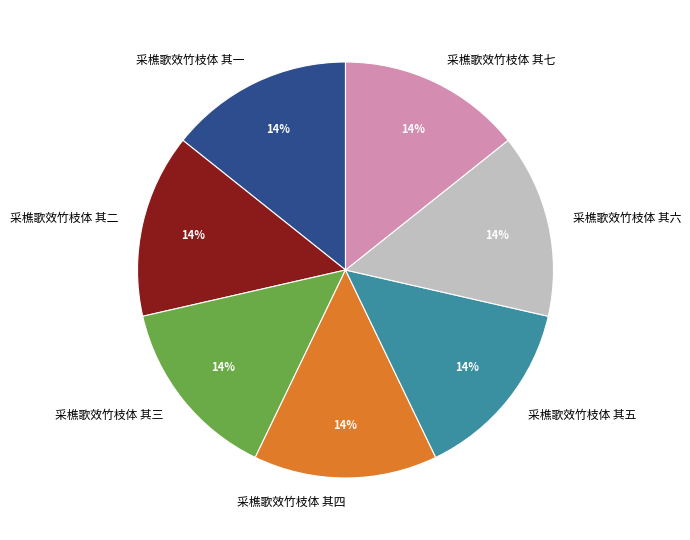

To the nearest percent, what is the combined percentage of 采樵歌效竹枝体 其三 and 采樵歌效竹枝体 其四?

29%